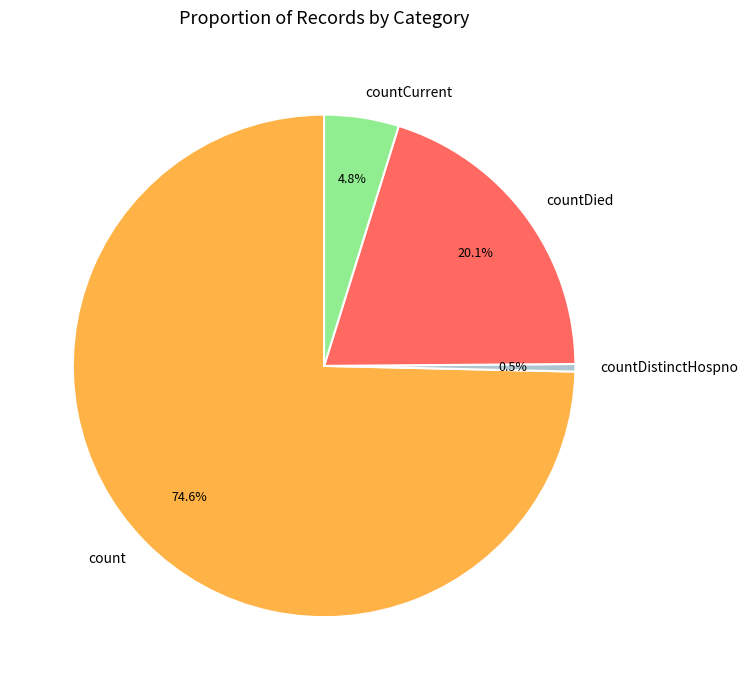

How many slices are in this pie chart?

4